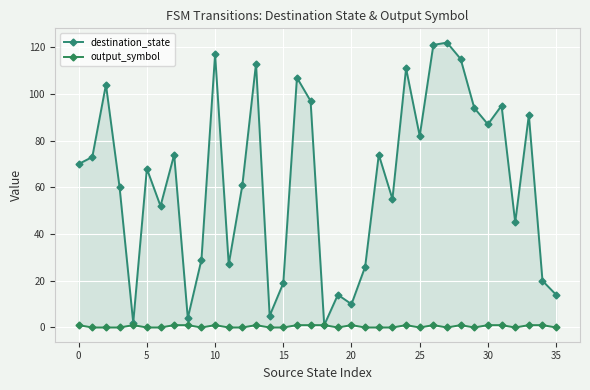

In output_symbol, how many points are higher than both neighbors (excluding endpoints)?

7